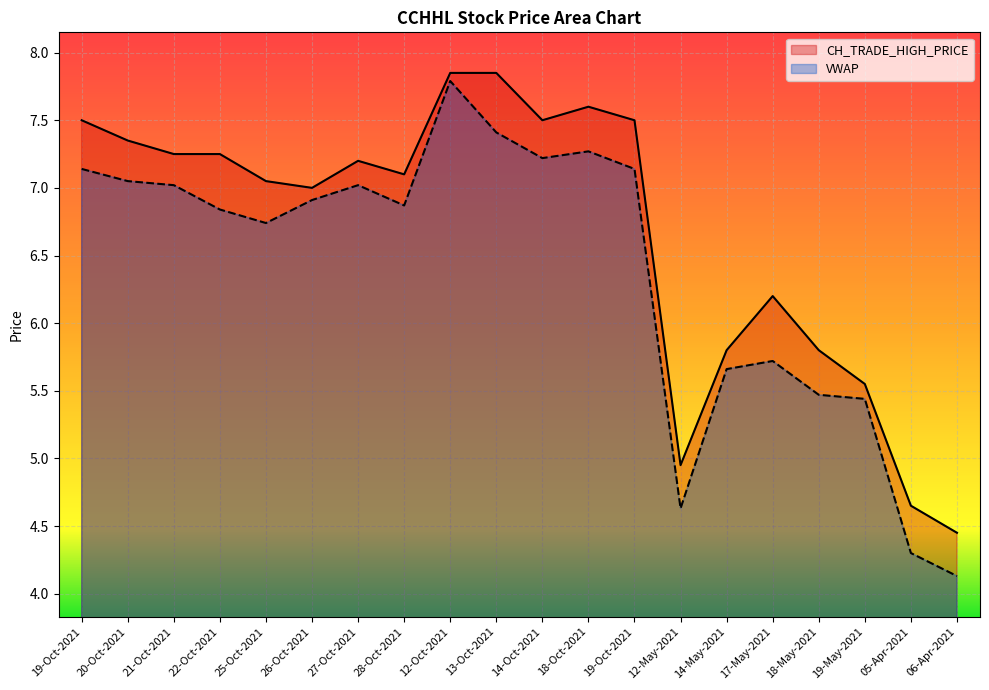

Rank the categories by VWAP value from highest to lowest.

12-Oct-2021, 13-Oct-2021, 18-Oct-2021, 14-Oct-2021, 19-Oct-2021, 19-Oct-2021, 20-Oct-2021, 21-Oct-2021, 27-Oct-2021, 26-Oct-2021, 28-Oct-2021, 22-Oct-2021, 25-Oct-2021, 17-May-2021, 14-May-2021, 18-May-2021, 19-May-2021, 12-May-2021, 05-Apr-2021, 06-Apr-2021